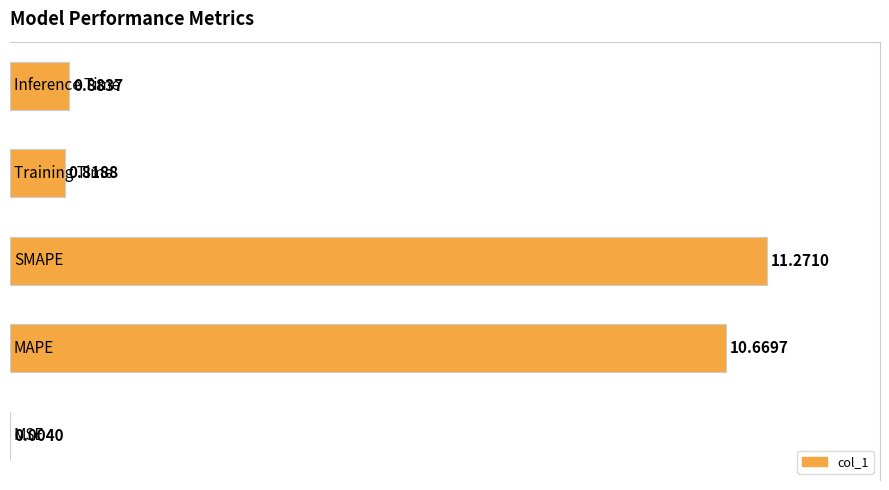

Rank the categories by value from lowest to highest.

0, 3, 4, 1, 2